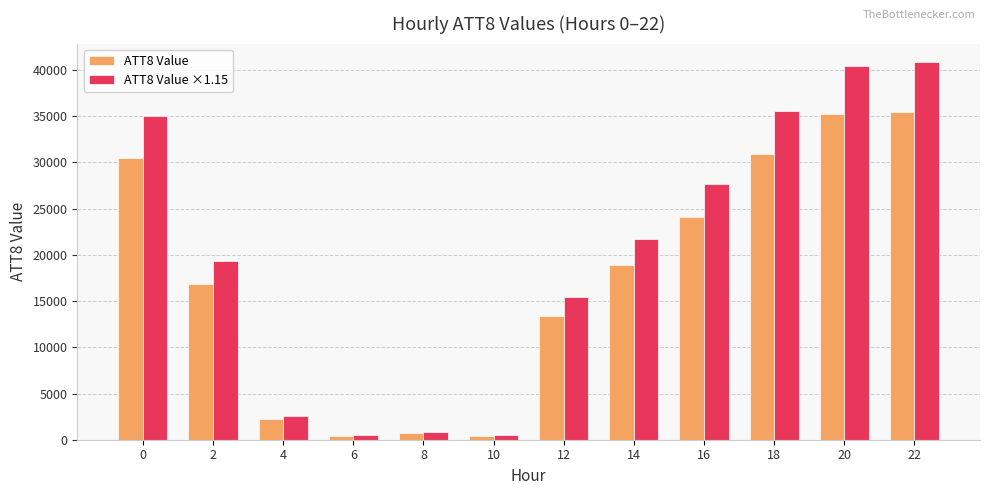

Count the number of data series in this chart.

2